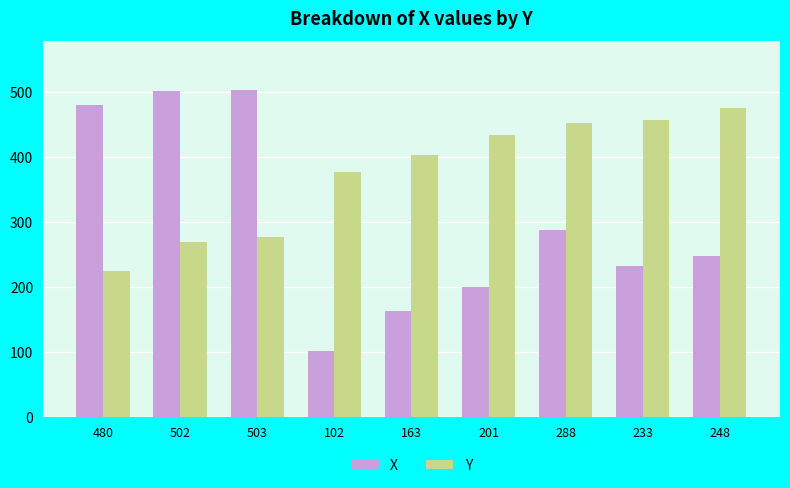

Where is Y nearest to the value 350?

102